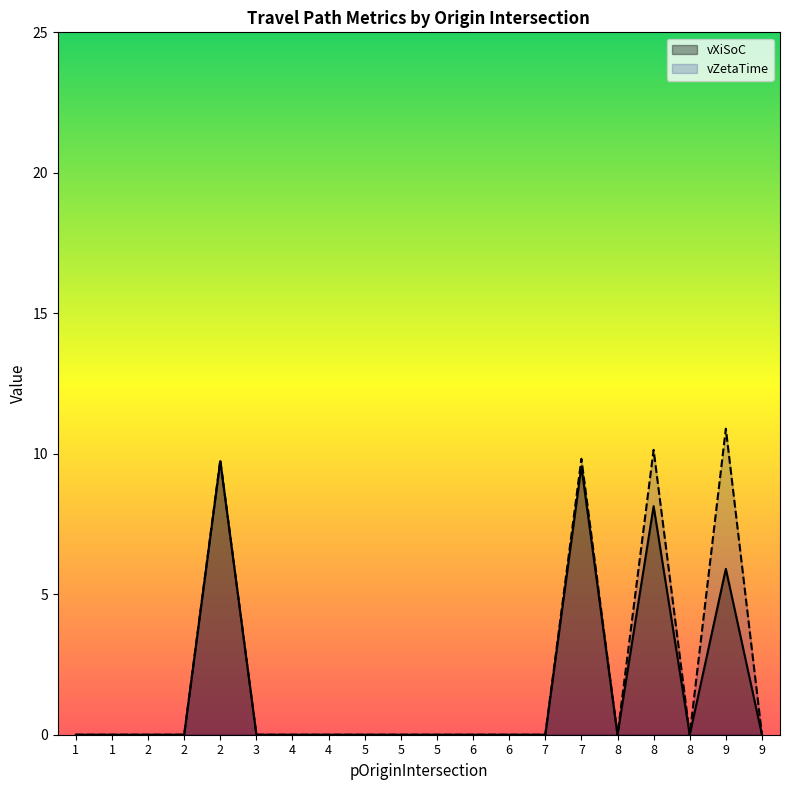

Is the value of vXiSoC at 5 greater than the value of vZetaTime at 1?

No